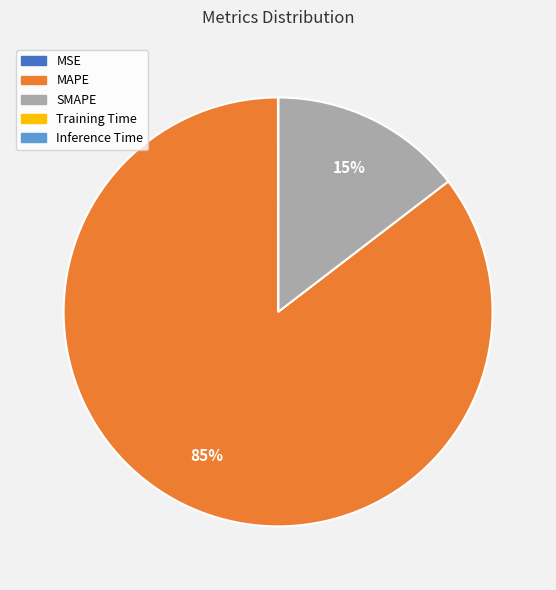

To the nearest percent, what is the average slice percentage?

20%